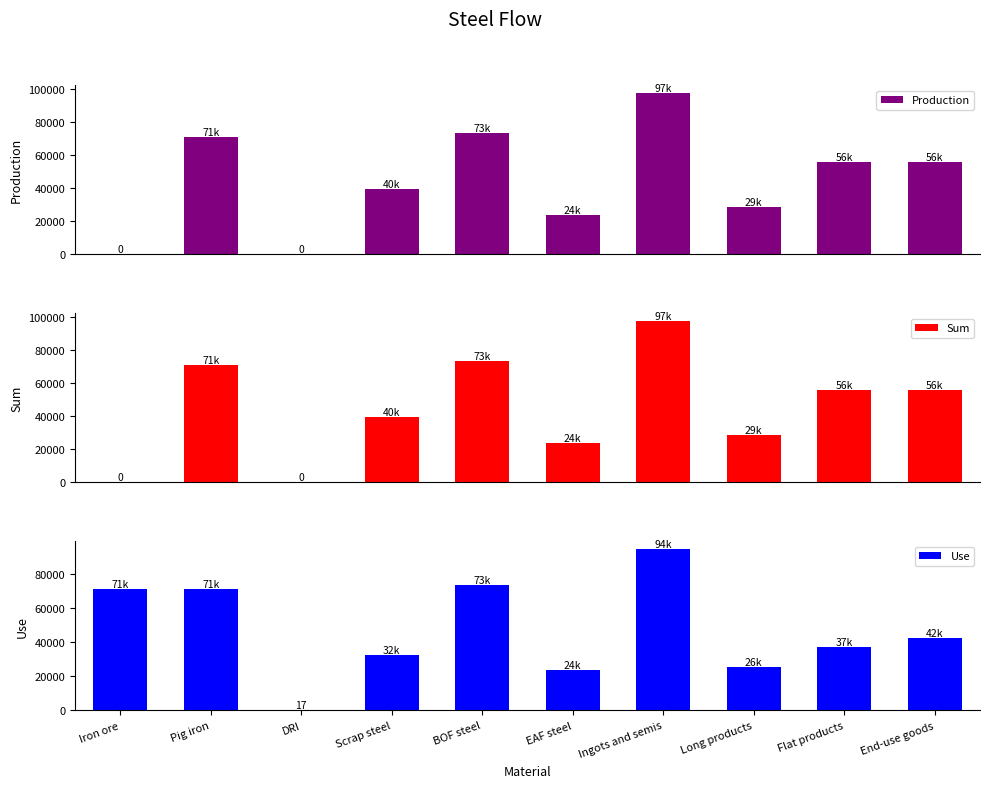

What position from the left is Pig iron?

2